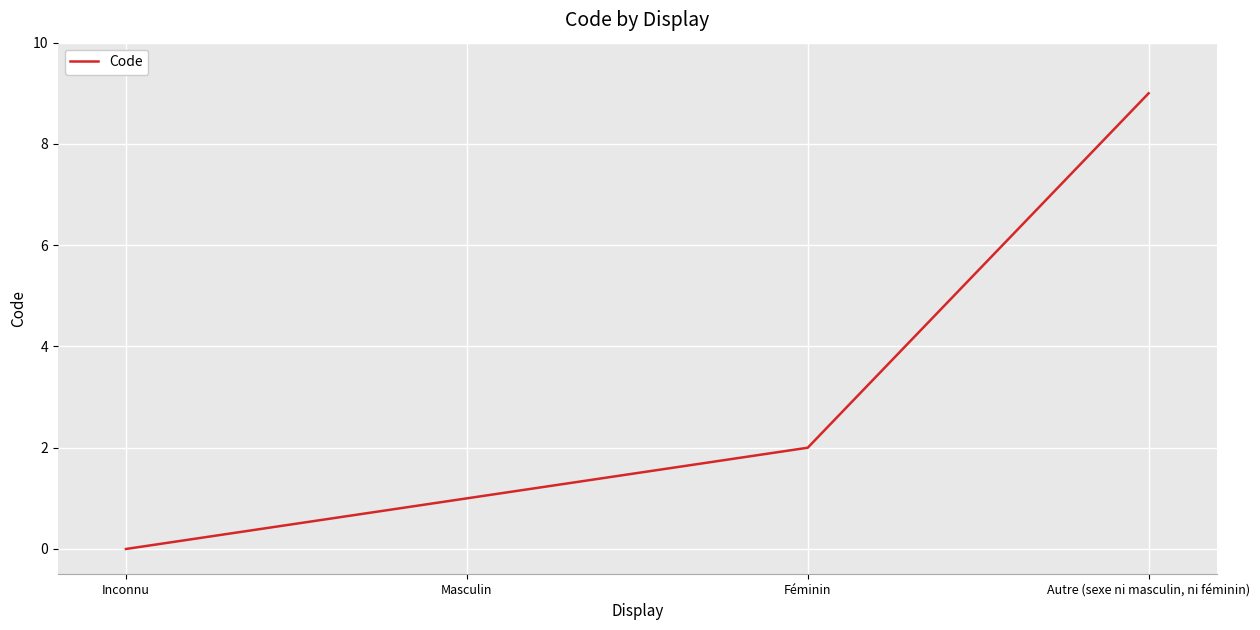

At which category does the chart reach its minimum across all series?

Inconnu